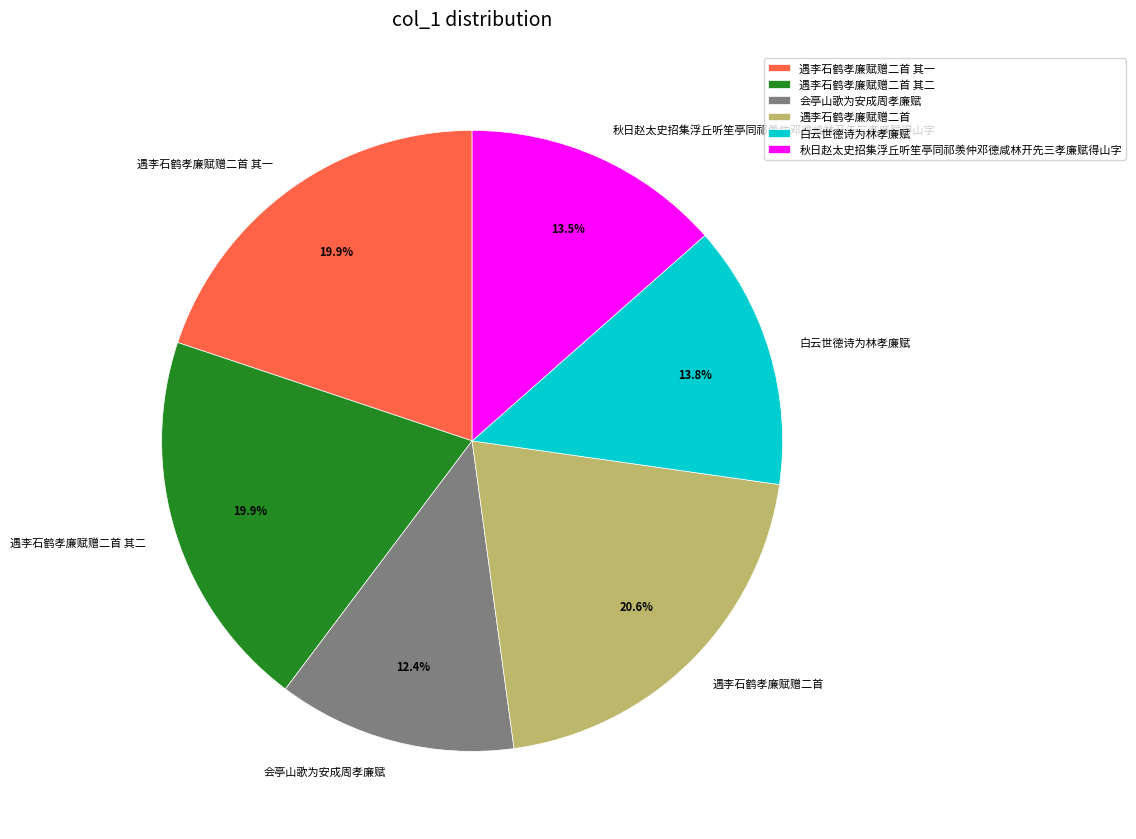

Is it true that 遇李石鹤孝廉赋赠二首 其二 is 20% of the pie?

True